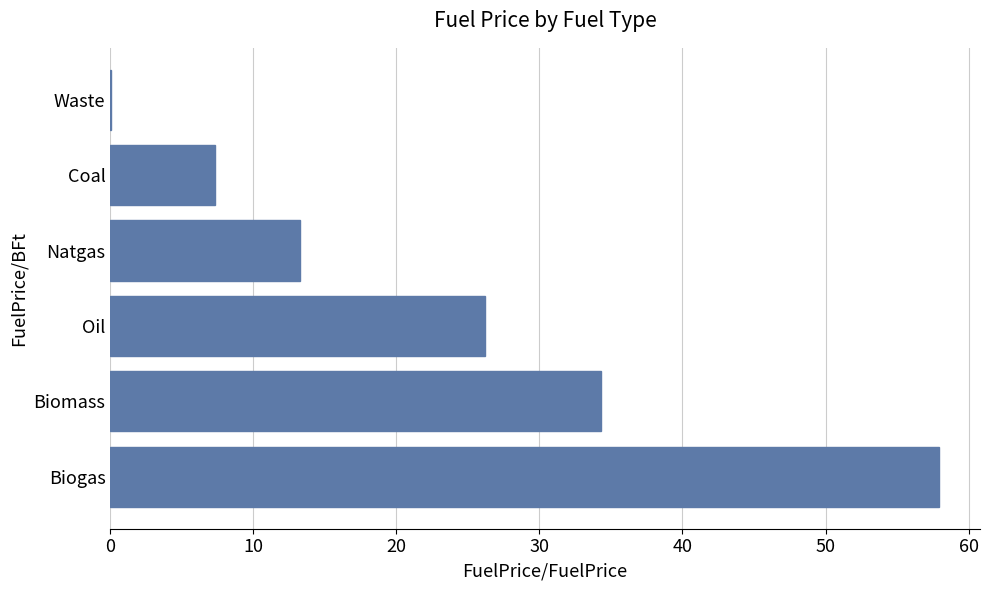

What is the sum of all values?

139.1